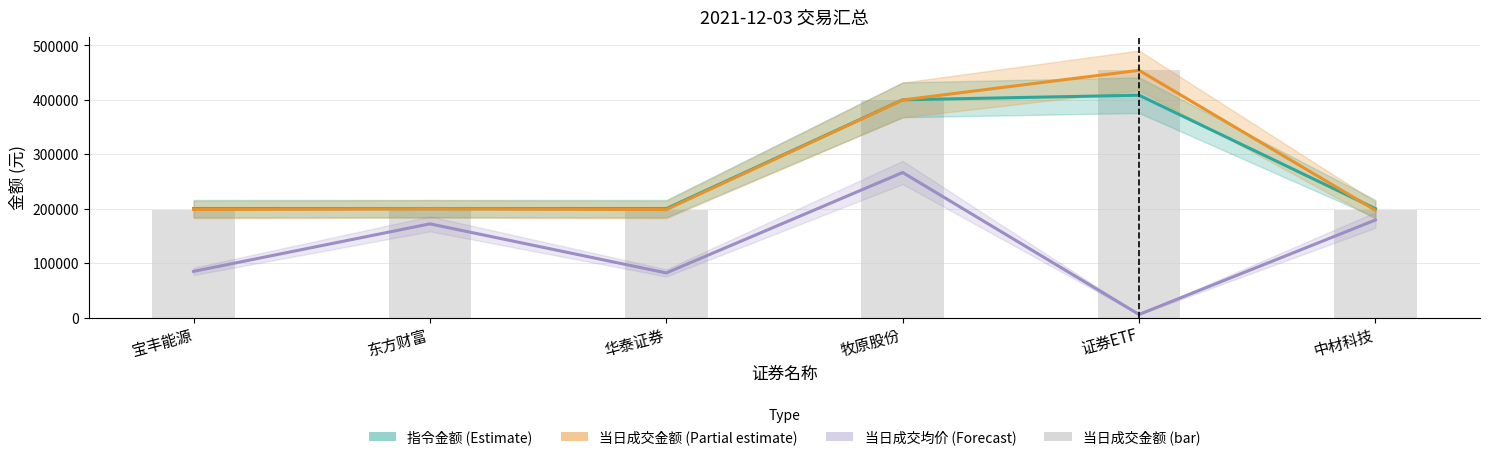

Does the chart contain any negative values?

No